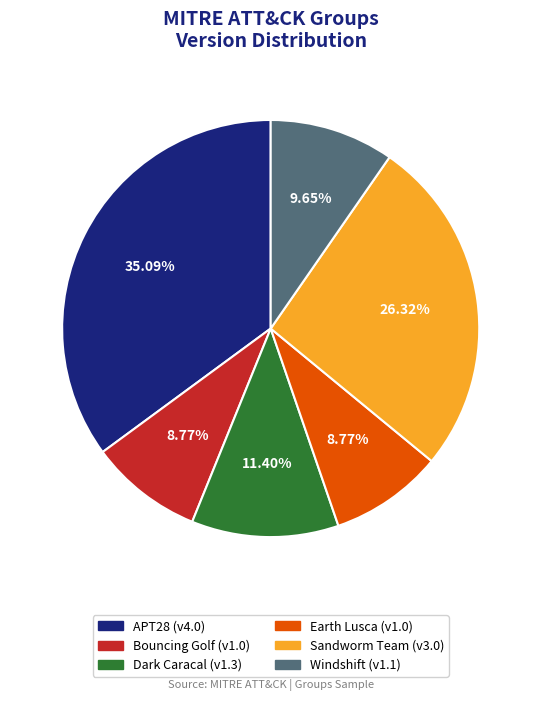

Is there any slice that represents more than half of the pie?

No